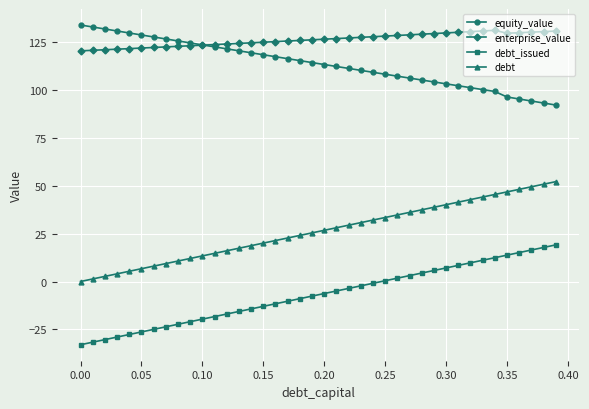

True or false: equity_value and debt intersect in this chart.

False